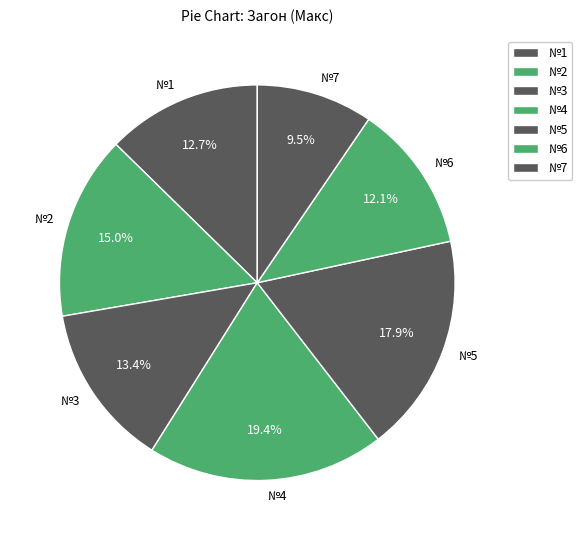

How many slices are in this pie chart?

7